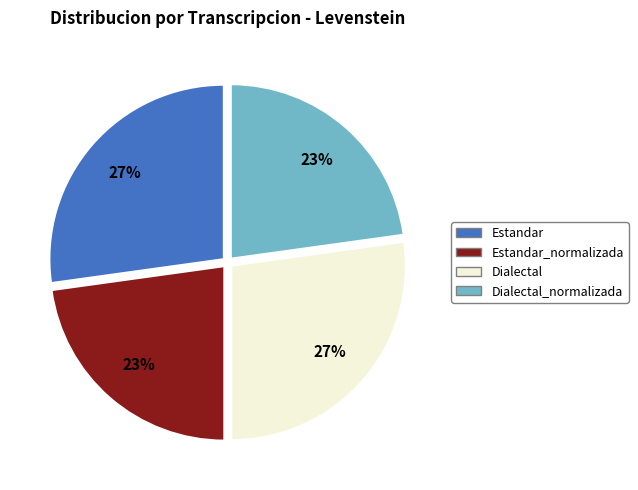

To the nearest percent, what percentage of the pie is Dialectal_normalizada?

23%